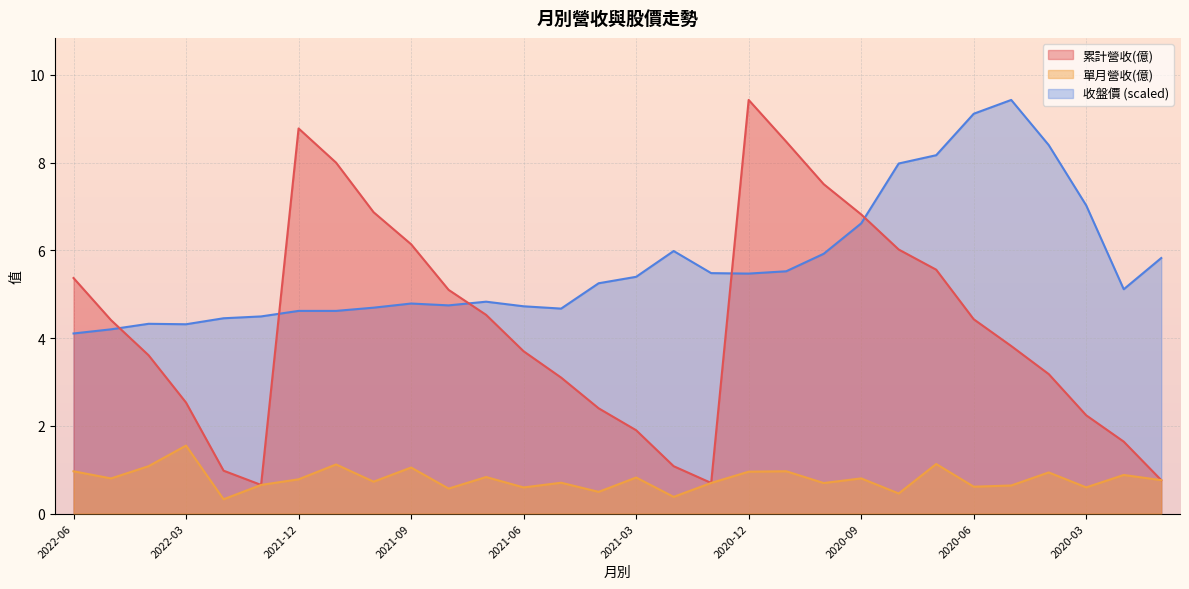

True or false: 收盤價 has more than 1 points higher than both neighbors.

True